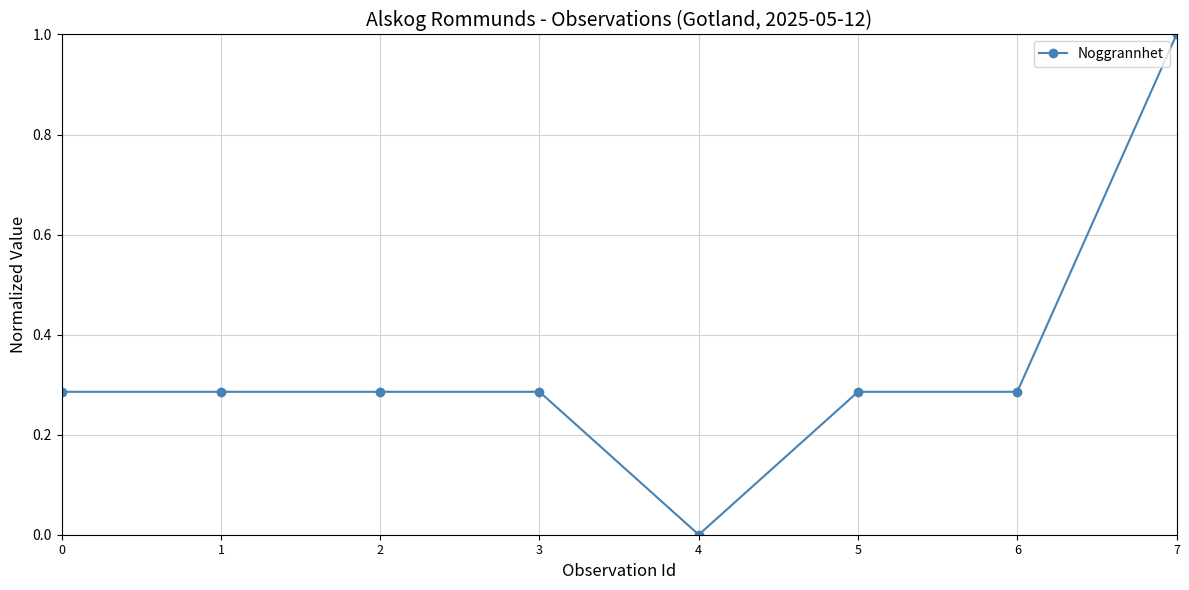

Count the number of values greater than 0.

7